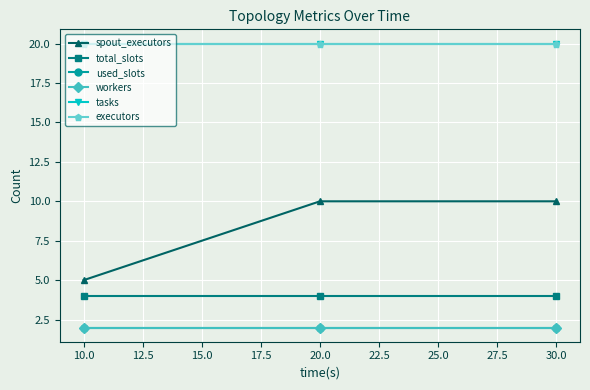

Is this an area chart (filled region under the line)?

No